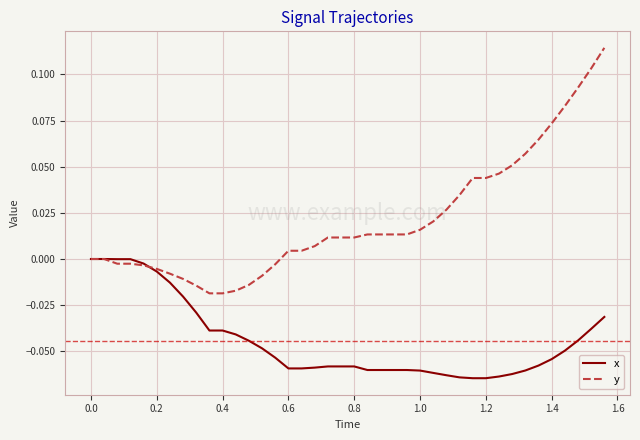

List the series in order of their peak value, lowest first.

x, y